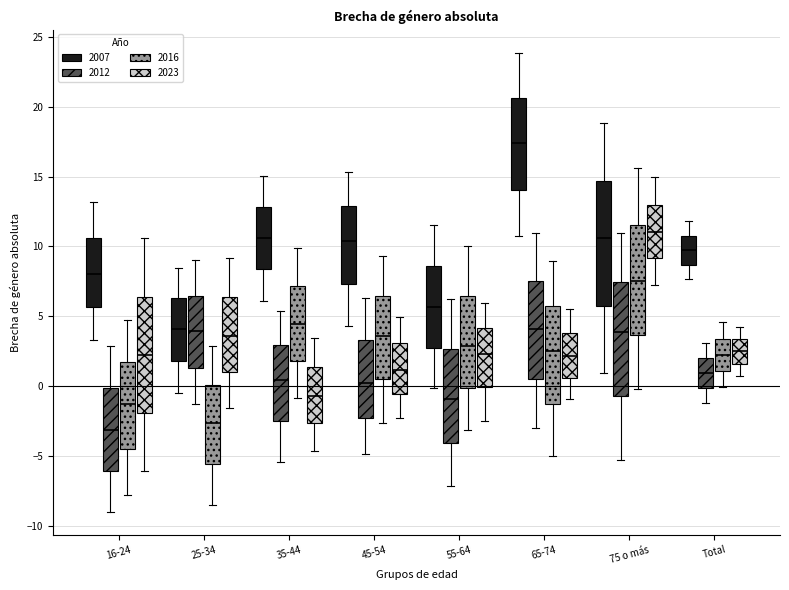

Reading left to right, read every box against the y-axis: the position of its median line, the range the box covers, and the ends of its whiskers. The values are not printed on the chart, so give them approximately, as read against the axis.

16-24 (2007): median 8.0, box 5.5 to 10.5, whiskers 3.5 to 13.0
16-24 (2012): median -3.0, box -6.0 to 0.0, whiskers -9.0 to 3.0
16-24 (2016): median -1.0, box -4.5 to 2.0, whiskers -8.0 to 5.0
16-24 (2023): median 2.0, box -2.0 to 6.5, whiskers -6.0 to 10.5
25-34 (2007): median 4.0, box 2.0 to 6.5, whiskers -0.5 to 8.5
25-34 (2012): median 4.0, box 1.5 to 6.5, whiskers -1.5 to 9.0
25-34 (2016): median -2.5, box -5.5 to 0.0, whiskers -8.5 to 3.0
25-34 (2023): median 3.5, box 1.0 to 6.5, whiskers -1.5 to 9.0
35-44 (2007): median 10.5, box 8.5 to 13.0, whiskers 6.0 to 15.0
35-44 (2012): median 0.5, box -2.5 to 3.0, whiskers -5.5 to 5.5
35-44 (2016): median 4.5, box 2.0 to 7.0, whiskers -1.0 to 10.0
35-44 (2023): median -0.5, box -2.5 to 1.5, whiskers -4.5 to 3.5
45-54 (2007): median 10.5, box 7.5 to 13.0, whiskers 4.5 to 15.5
45-54 (2012): median 0.5, box -2.5 to 3.5, whiskers -5.0 to 6.5
45-54 (2016): median 3.5, box 0.5 to 6.5, whiskers -2.5 to 9.5
45-54 (2023): median 1.0, box -0.5 to 3.0, whiskers -2.0 to 5.0
55-64 (2007): median 5.5, box 3.0 to 8.5, whiskers 0.0 to 11.5
55-64 (2012): median -1.0, box -4.0 to 2.5, whiskers -7.0 to 6.5
55-64 (2016): median 3.0, box 0.0 to 6.5, whiskers -3.0 to 10.0
55-64 (2023): median 2.5, box 0.0 to 4.0, whiskers -2.5 to 6.0
65-74 (2007): median 17.5, box 14.0 to 20.5, whiskers 10.5 to 24.0
65-74 (2012): median 4.0, box 0.5 to 7.5, whiskers -3.0 to 11.0
65-74 (2016): median 2.5, box -1.0 to 6.0, whiskers -5.0 to 9.0
65-74 (2023): median 2.0, box 0.5 to 4.0, whiskers -1.0 to 5.5
75 o más (2007): median 10.5, box 6.0 to 14.5, whiskers 1.0 to 19.0
75 o más (2012): median 4.0, box -0.5 to 7.5, whiskers -5.5 to 11.0
75 o más (2016): median 7.5, box 3.5 to 11.5, whiskers 0.0 to 15.5
75 o más (2023): median 11.0, box 9.0 to 13.0, whiskers 7.0 to 15.0
Total (2007): median 9.5, box 8.5 to 11.0, whiskers 7.5 to 12.0
Total (2012): median 1.0, box 0.0 to 2.0, whiskers -1.0 to 3.0
Total (2016): median 2.0, box 1.0 to 3.5, whiskers 0.0 to 4.5
Total (2023): median 2.5, box 1.5 to 3.5, whiskers 0.5 to 4.0